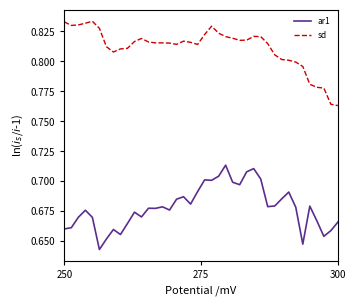

Which series has the largest total across all categories?

sd